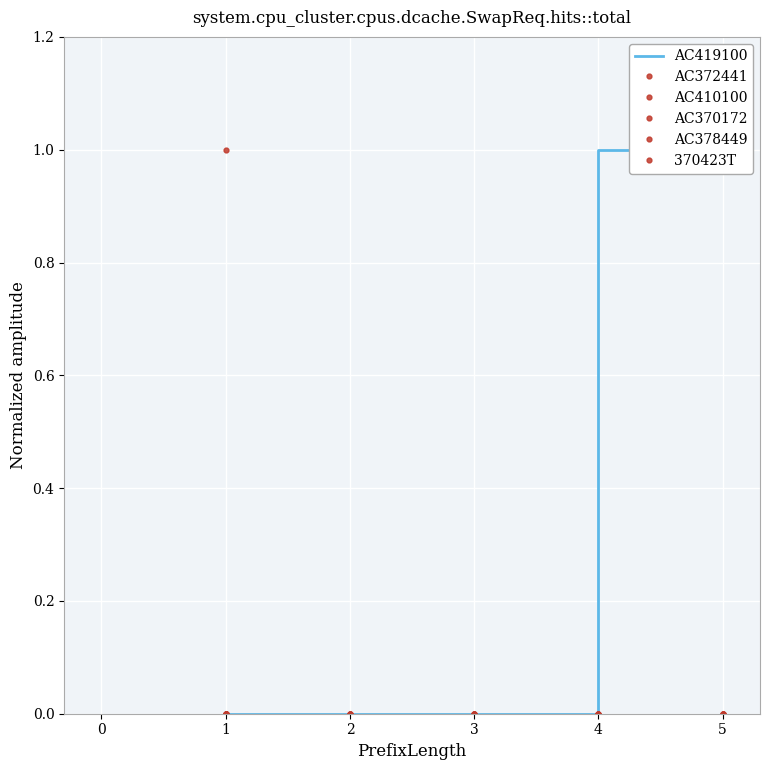

Rank the series at 1 from lowest to highest value.

AC419100, AC410100, AC370172, AC378449, 370423T, AC372441